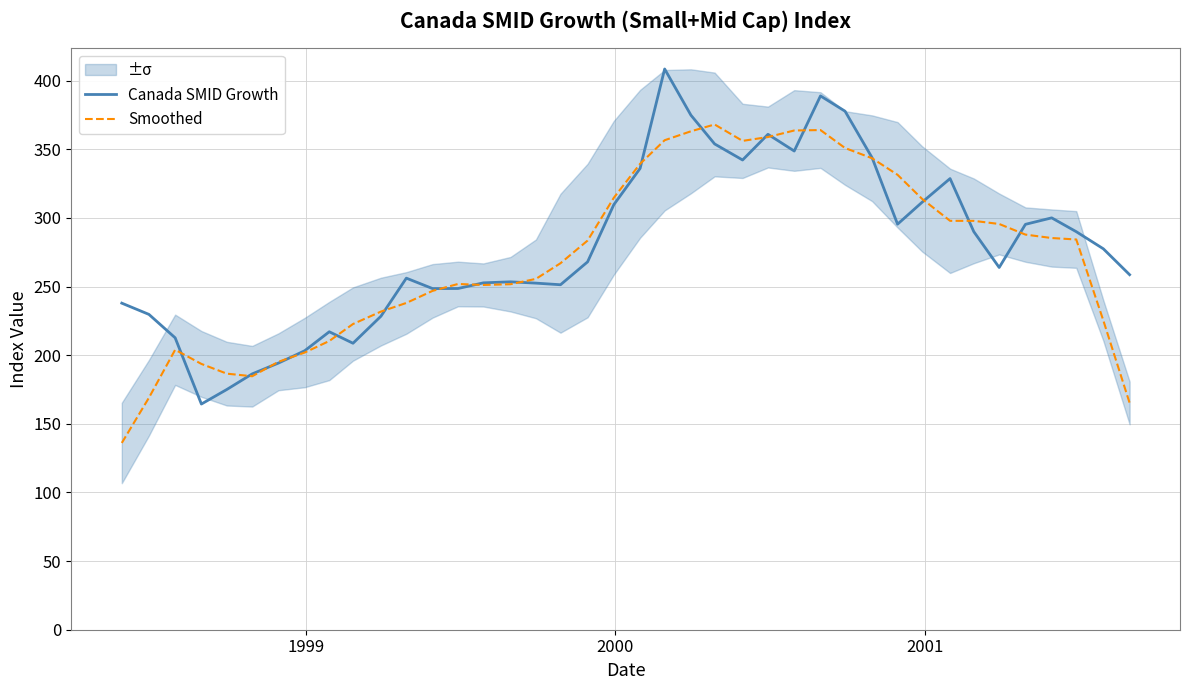

What is the highest value of the Smoothed series?

368.0